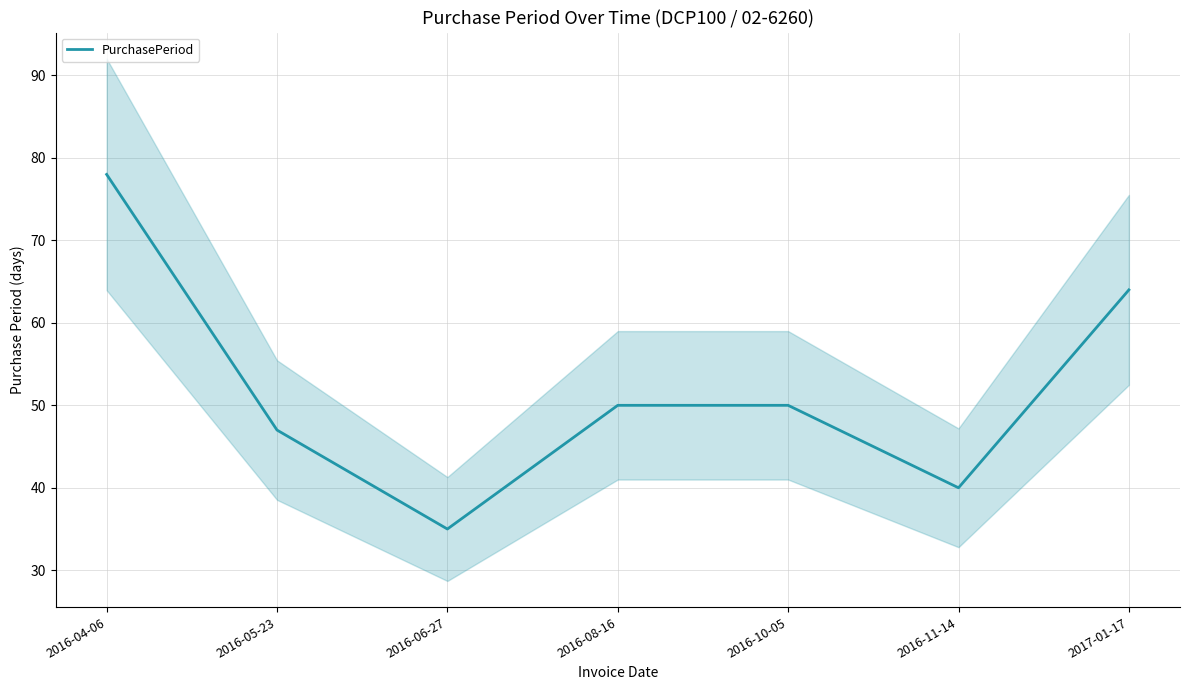

What is the value of the 1st point from the left?

78